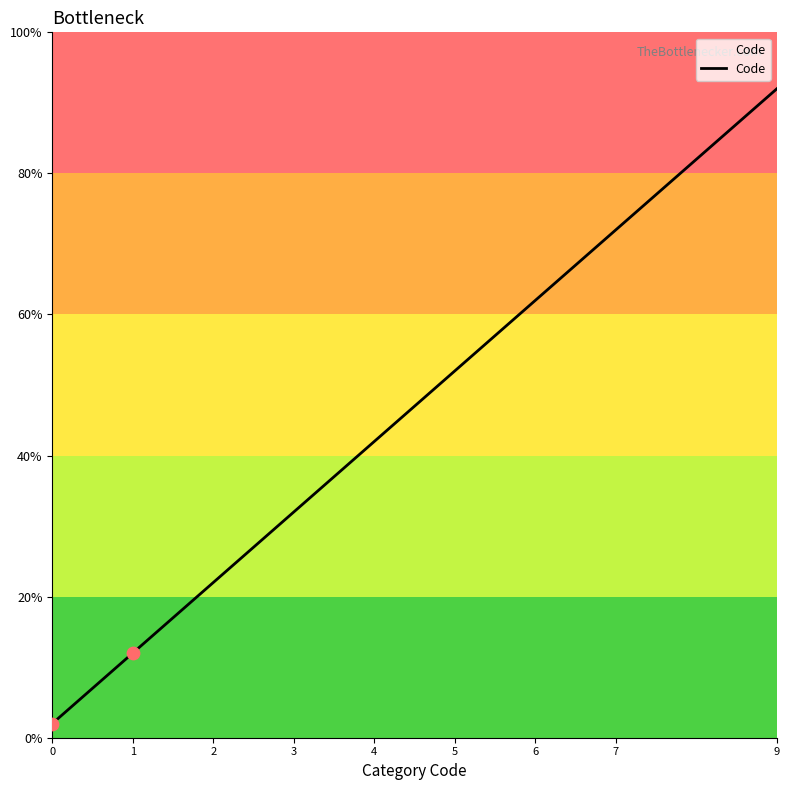

Approximately how many times larger is the value at 4 compared to 9?

0.5